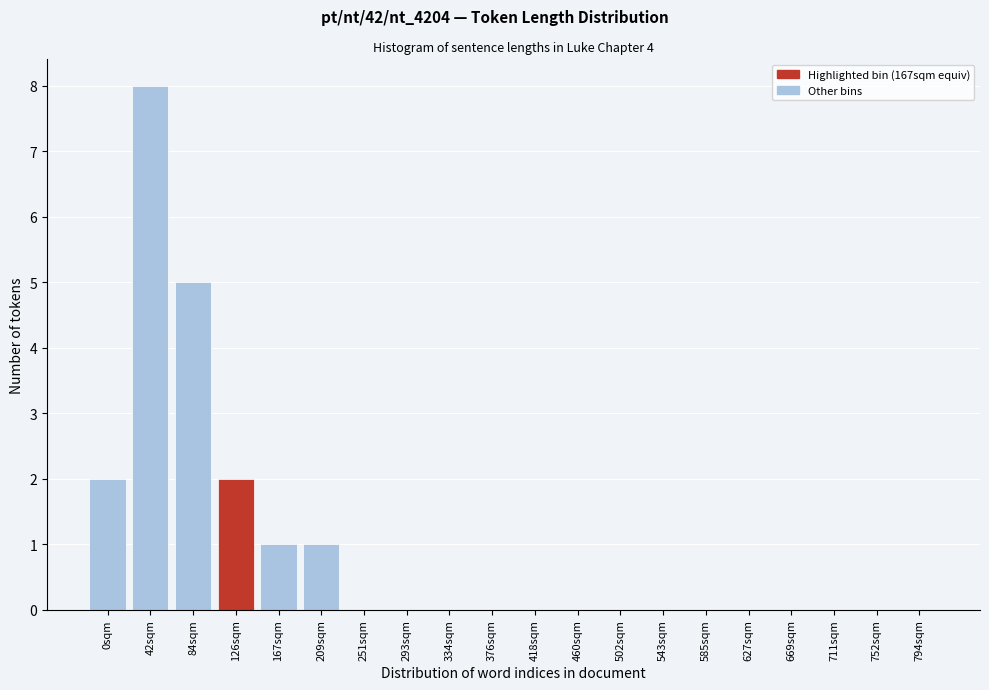

Reading left to right, what are all the values shown in this chart?

0sqm=2	42sqm=8	84sqm=5	126sqm=2	167sqm=1	209sqm=1	251sqm=0	293sqm=0	334sqm=0	376sqm=0	418sqm=0	460sqm=0	502sqm=0	543sqm=0	585sqm=0	627sqm=0	669sqm=0	711sqm=0	752sqm=0	794sqm=0